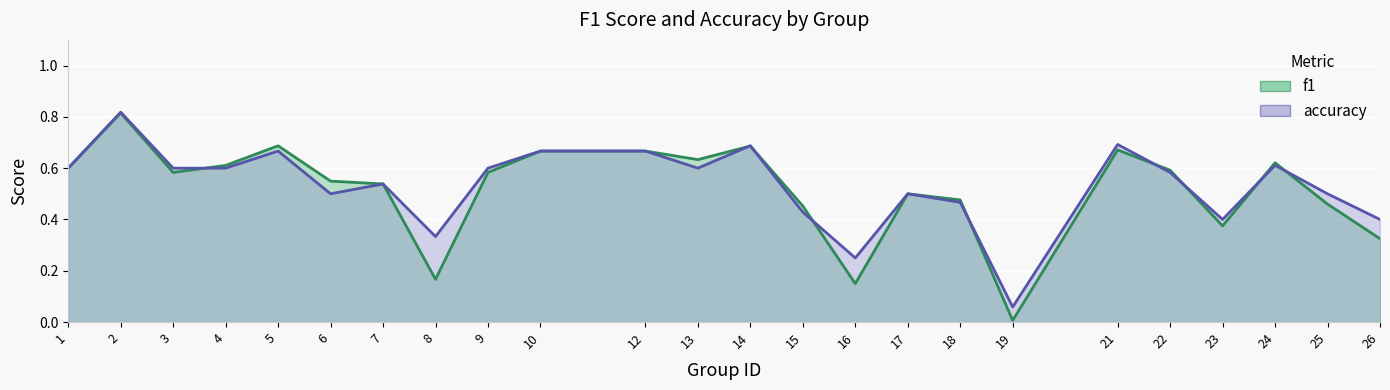

Reading right to left, extract all data points from this chart.

f1: 26=0.3	25=0.5	24=0.6	23=0.4	22=0.6	21=0.7	19=0.0	18=0.5	17=0.5	16=0.2	15=0.5	14=0.7	13=0.6	12=0.7	10=0.7	9=0.6	8=0.2	7=0.5	6=0.5	5=0.7	4=0.6	3=0.6	2=0.8	1=0.6
accuracy: 26=0.4	25=0.5	24=0.6	23=0.4	22=0.6	21=0.7	19=0.1	18=0.5	17=0.5	16=0.2	15=0.4	14=0.7	13=0.6	12=0.7	10=0.7	9=0.6	8=0.3	7=0.5	6=0.5	5=0.7	4=0.6	3=0.6	2=0.8	1=0.6